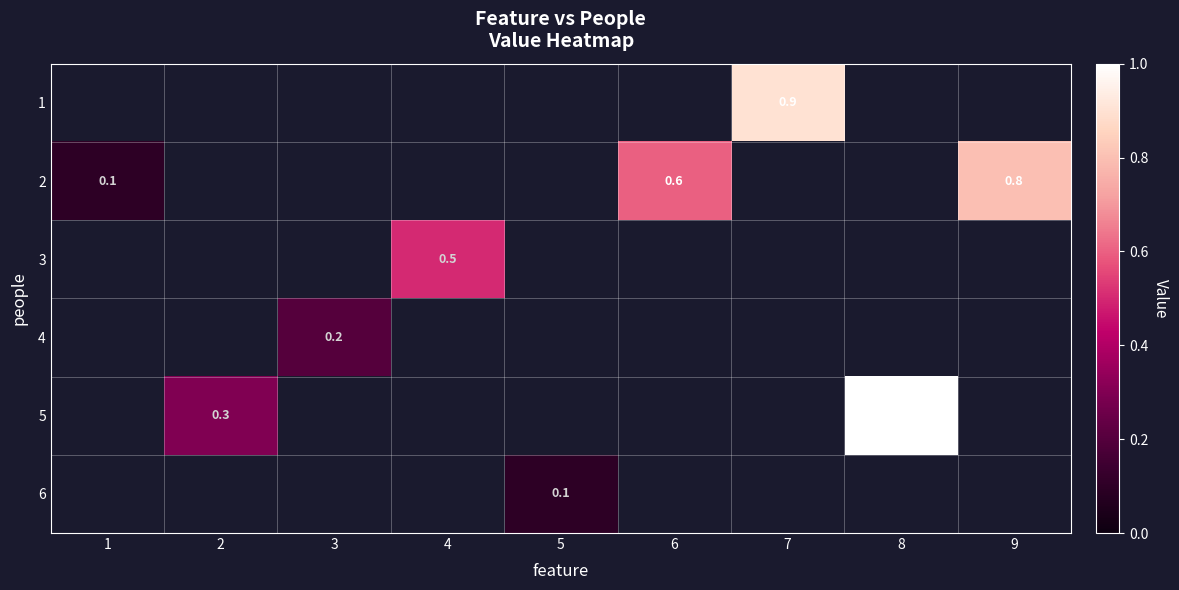

How many categories are shown in the chart?

9